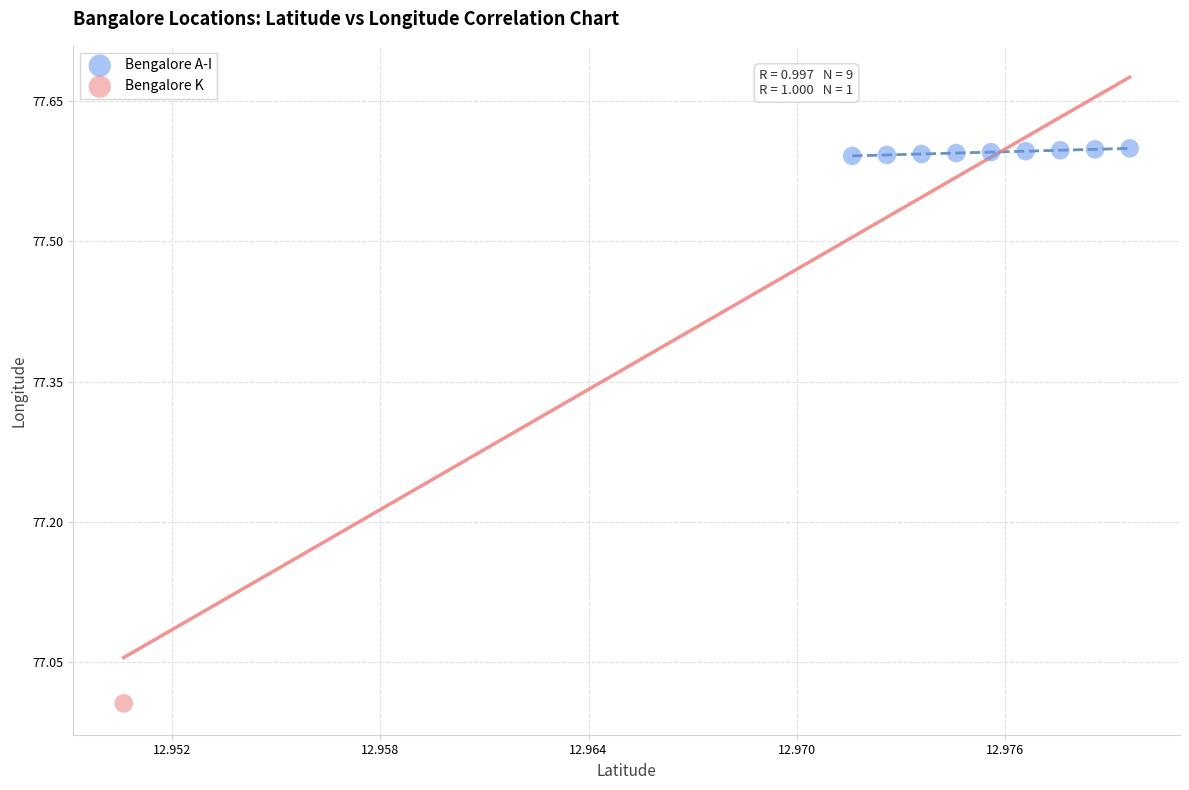

What are all the series names shown in the legend?

Bengalore A-I, Bengalore K